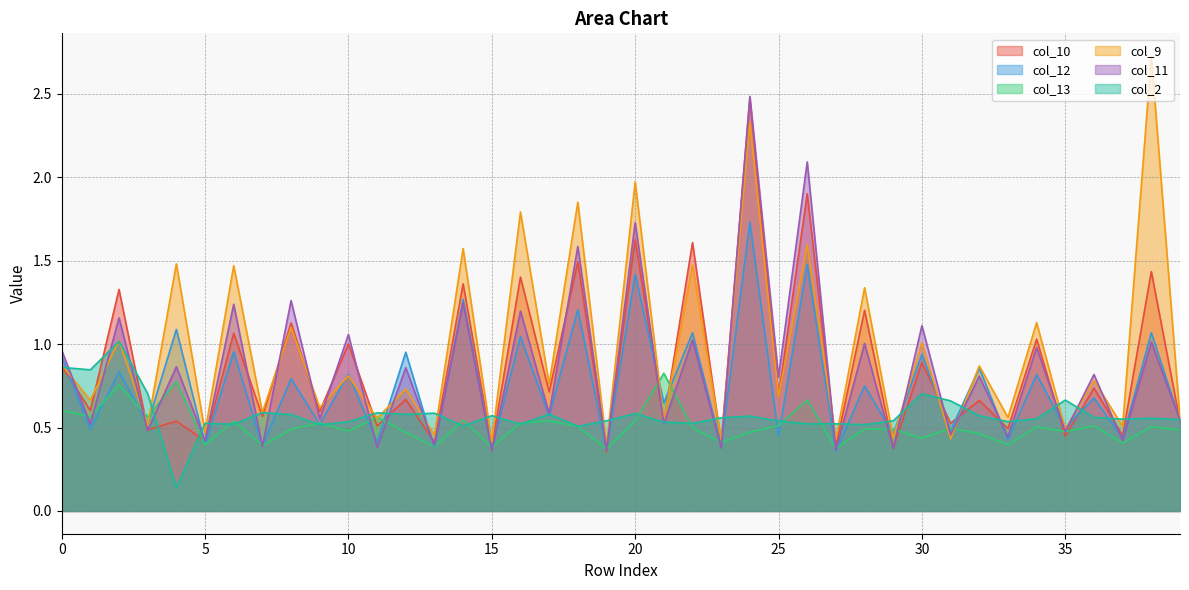

What is the smallest value displayed?

0.1